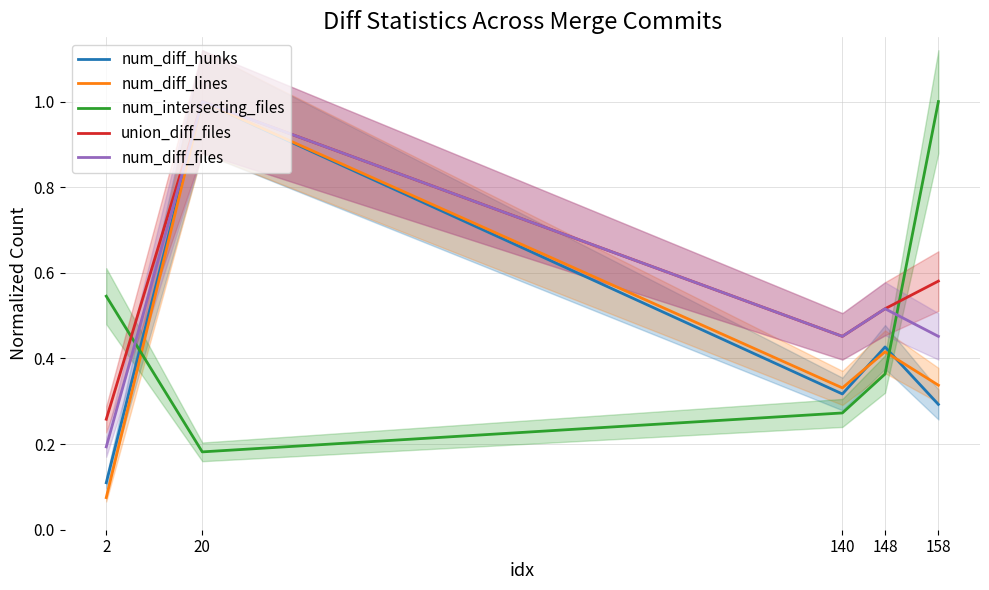

How many data points does each series have?

5